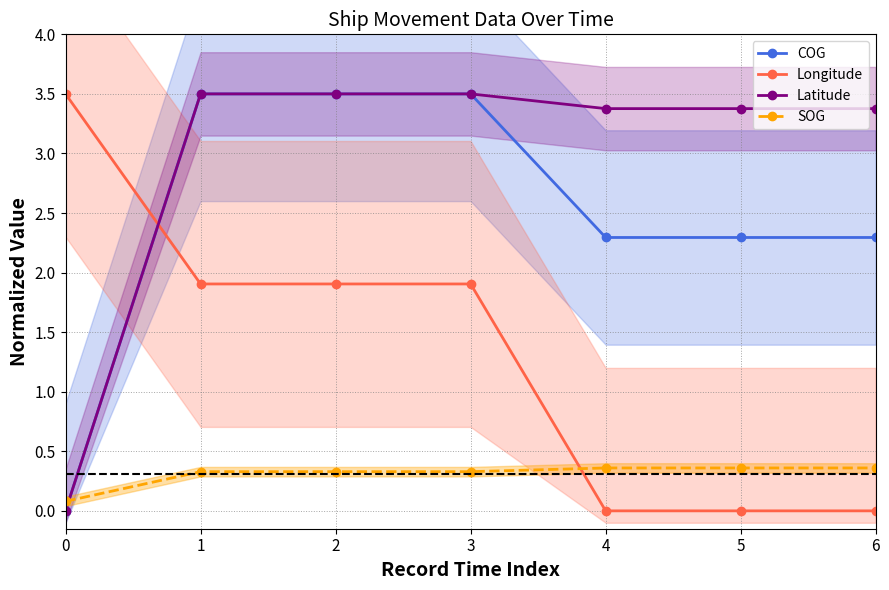

What is the value of the Longitude point at the 2nd from the left?

1.9